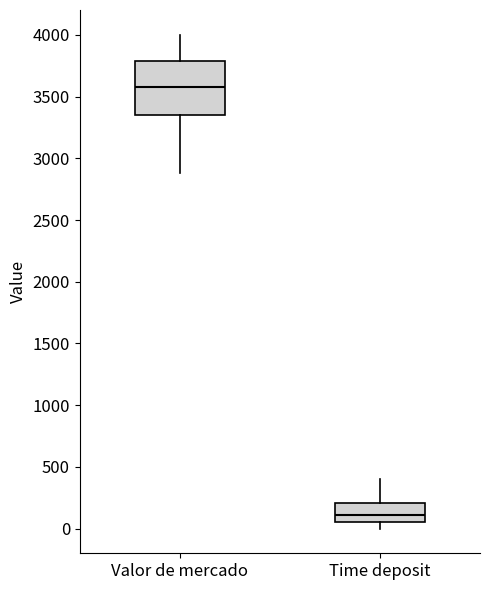

Reading left to right, read every box against the y-axis: the position of its median line, the range the box covers, and the ends of its whiskers. The values are not printed on the chart, so give them approximately, as read against the axis.

Valor de mercado: median 3600, box 3350 to 3800, whiskers 2900 to 4000
Time deposit: median 100, box 50 to 200, whiskers 0 to 400